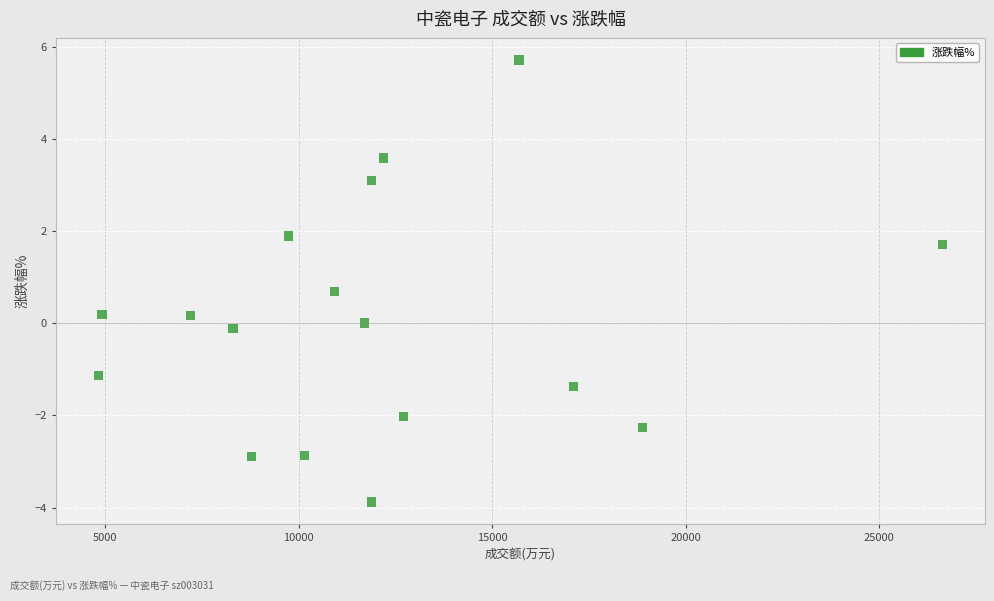

What is the range of Y values (max minus min)?

9.6